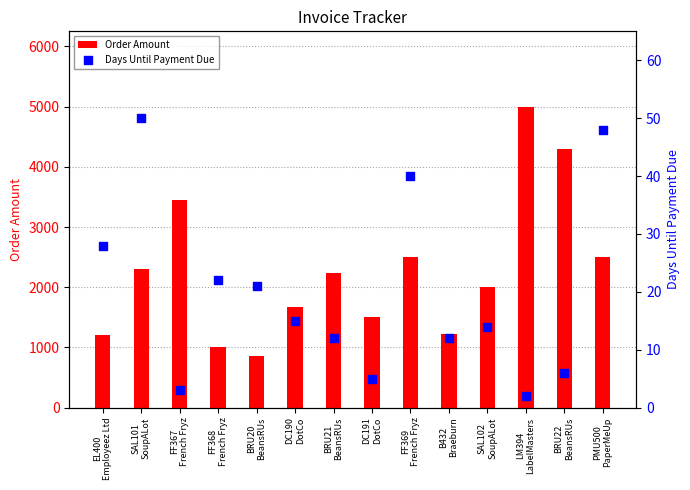

Which series reaches the maximum Y coordinate?

Order Amount